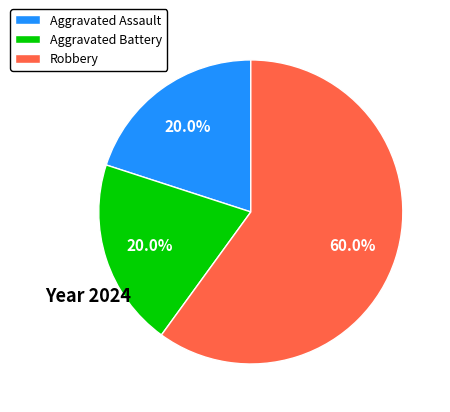

Is there a majority slice in this chart?

Yes